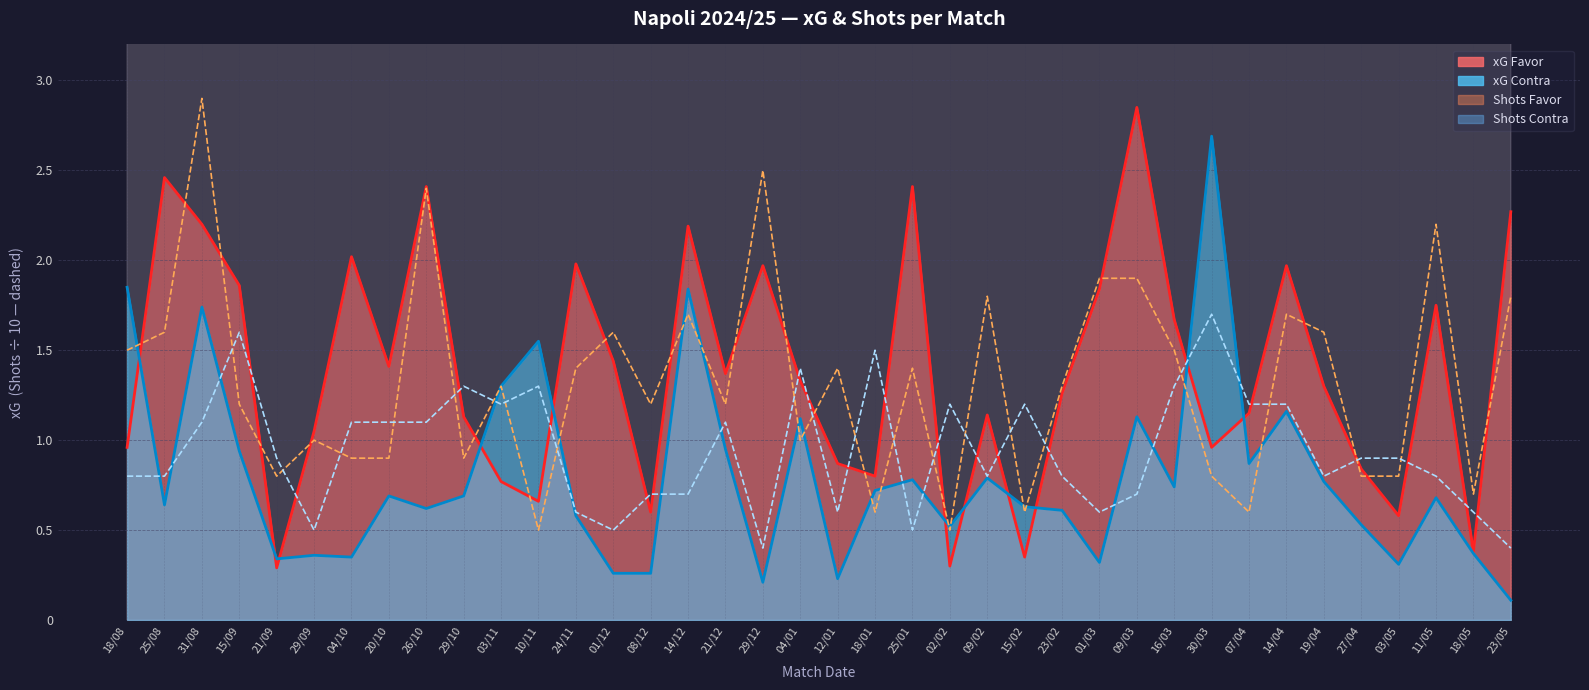

After their last crossing, which series has the higher values: xG Favor or xG Contra?

xG Favor